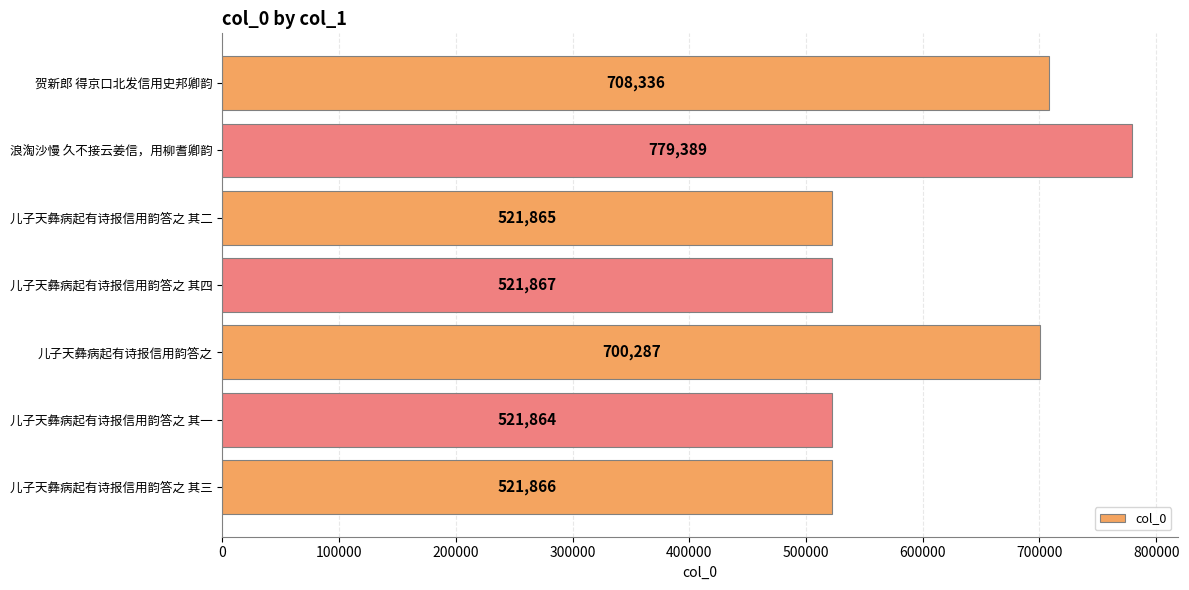

List the labels in order of value, smallest first.

儿子天彝病起有诗报信用韵答之 其一, 儿子天彝病起有诗报信用韵答之 其二, 儿子天彝病起有诗报信用韵答之 其三, 儿子天彝病起有诗报信用韵答之 其四, 儿子天彝病起有诗报信用韵答之, 贺新郎 得京口北发信用史邦卿韵, 浪淘沙慢 久不接云姜信，用柳耆卿韵